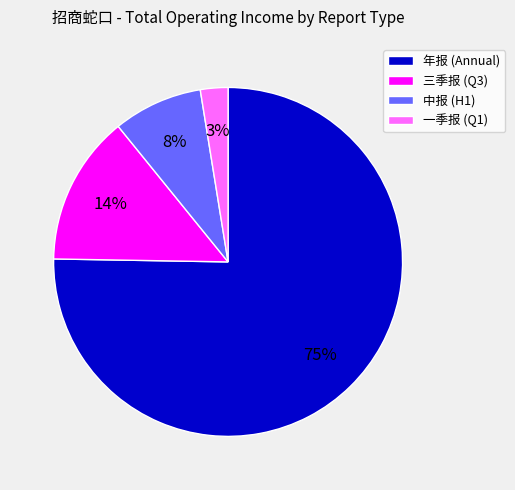

Is the sum of 年报 (Annual) and 三季报 (Q3) greater than half?

Yes